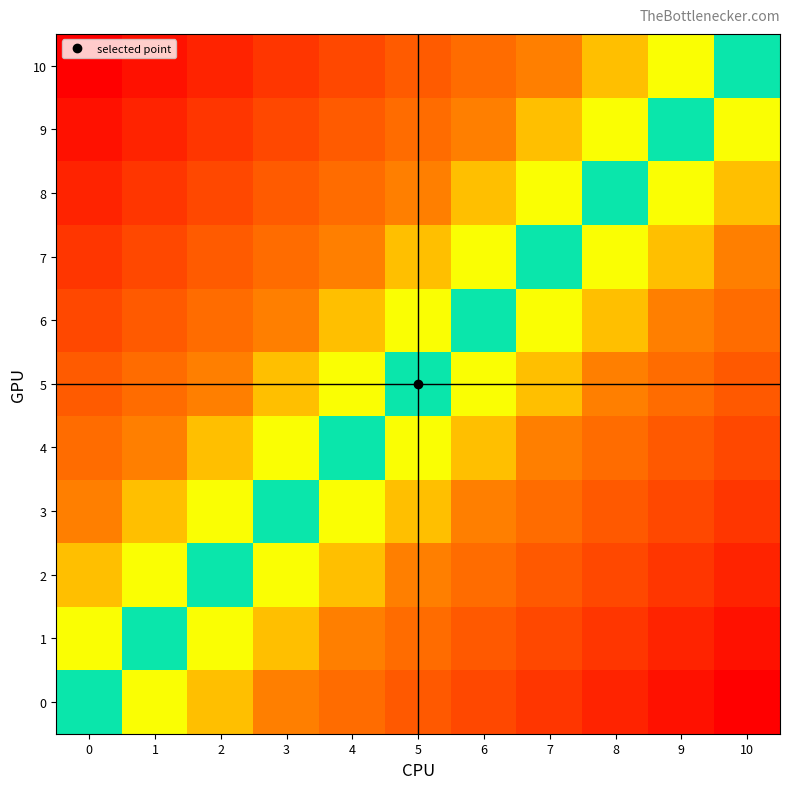

What is the minimum value shown in the chart?

-1.0